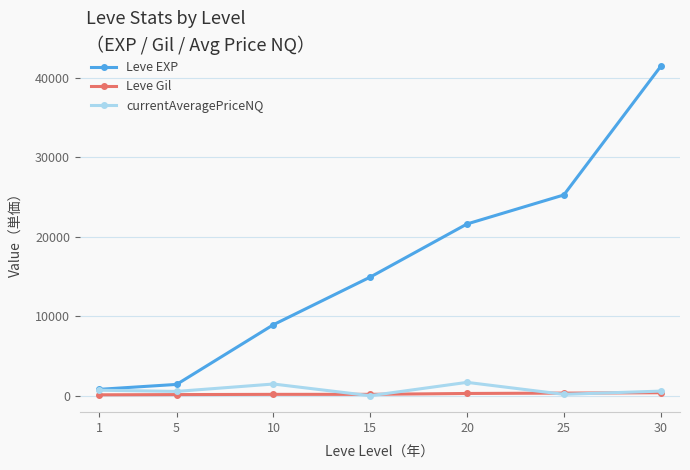

True or false: currentAveragePriceNQ has more than 1 interior local peaks.

True